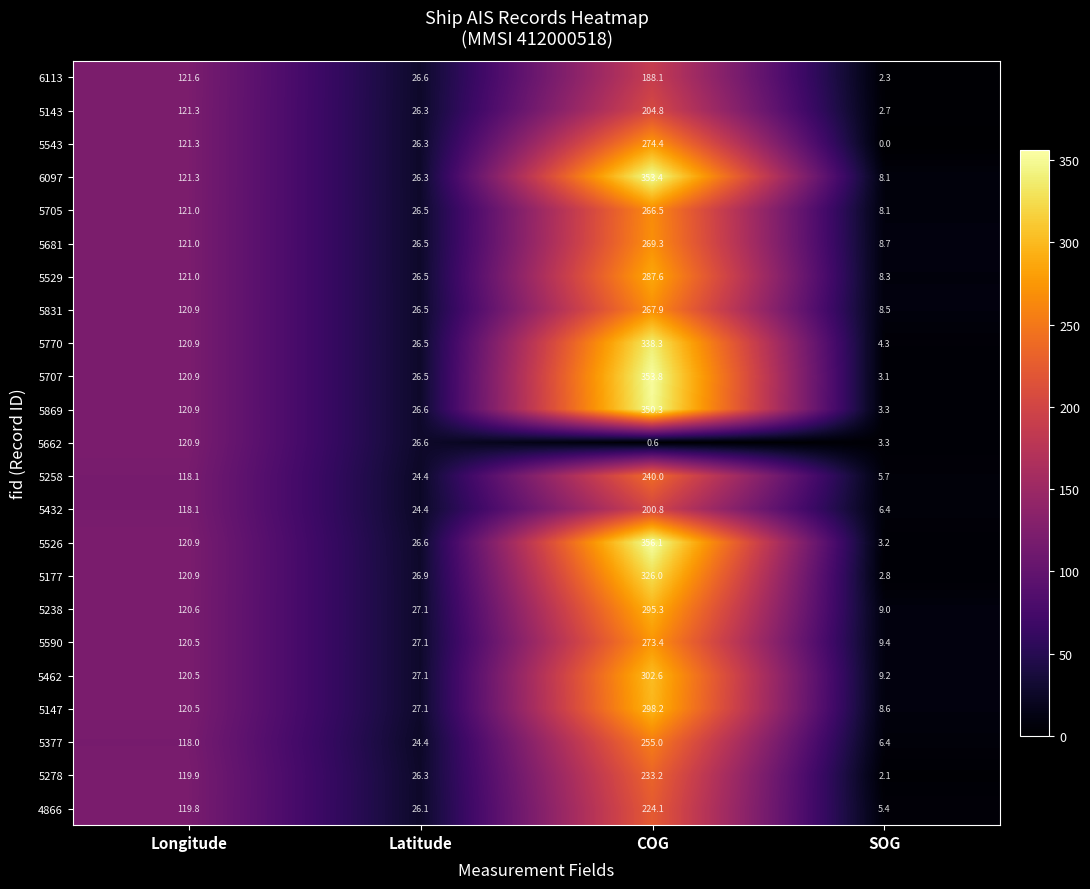

What is the difference between the second highest and second lowest values in the 5590 series?

93.4